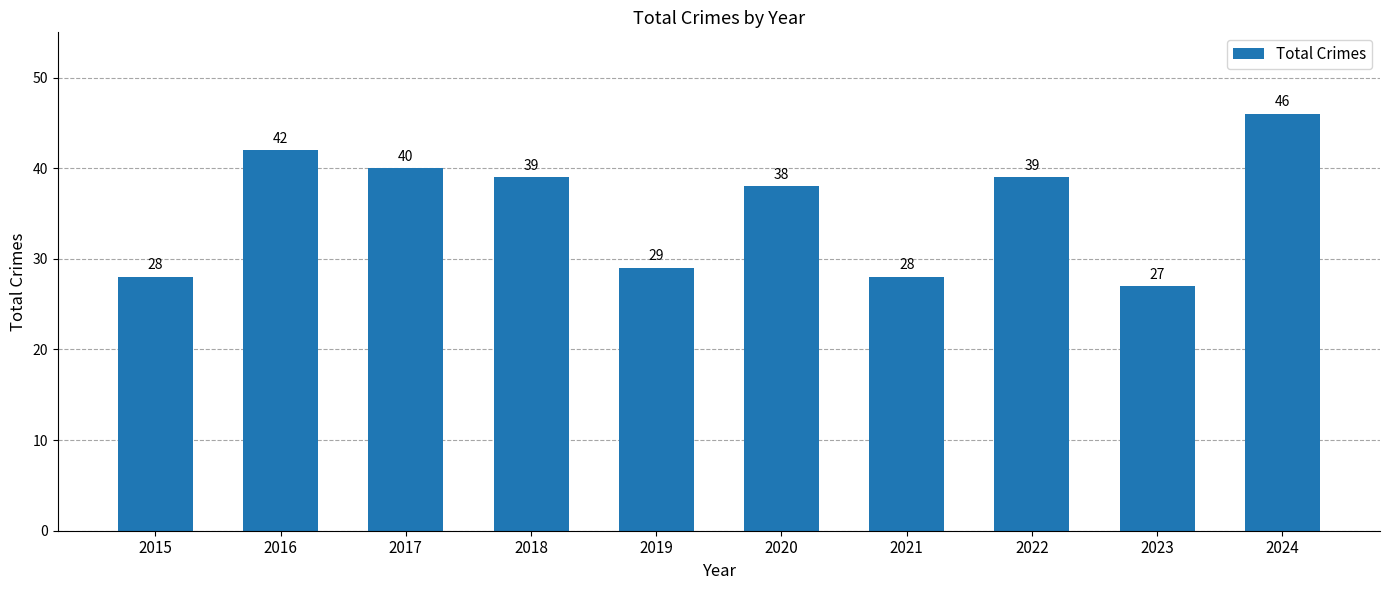

What is the greatest value displayed?

46